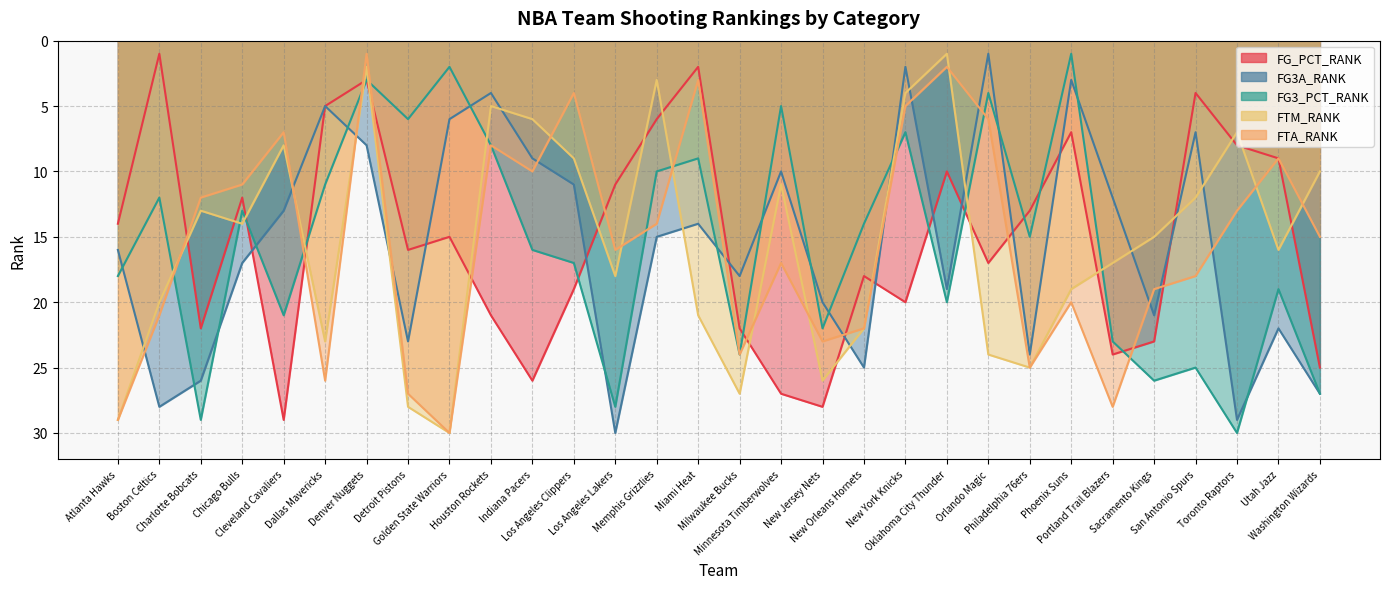

What is the sum of all FTA_RANK values?

465